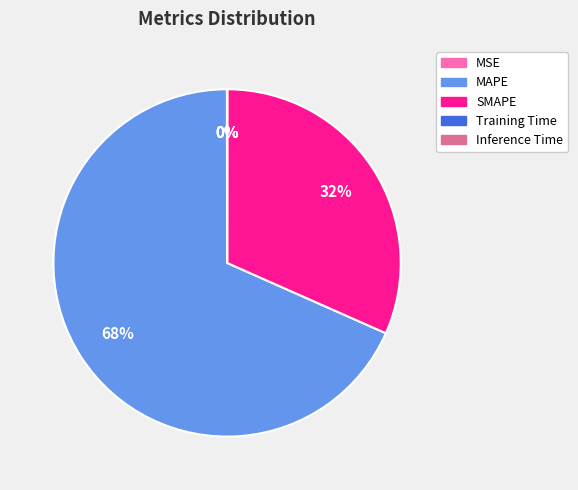

To the nearest percent, what is the average slice percentage?

20%